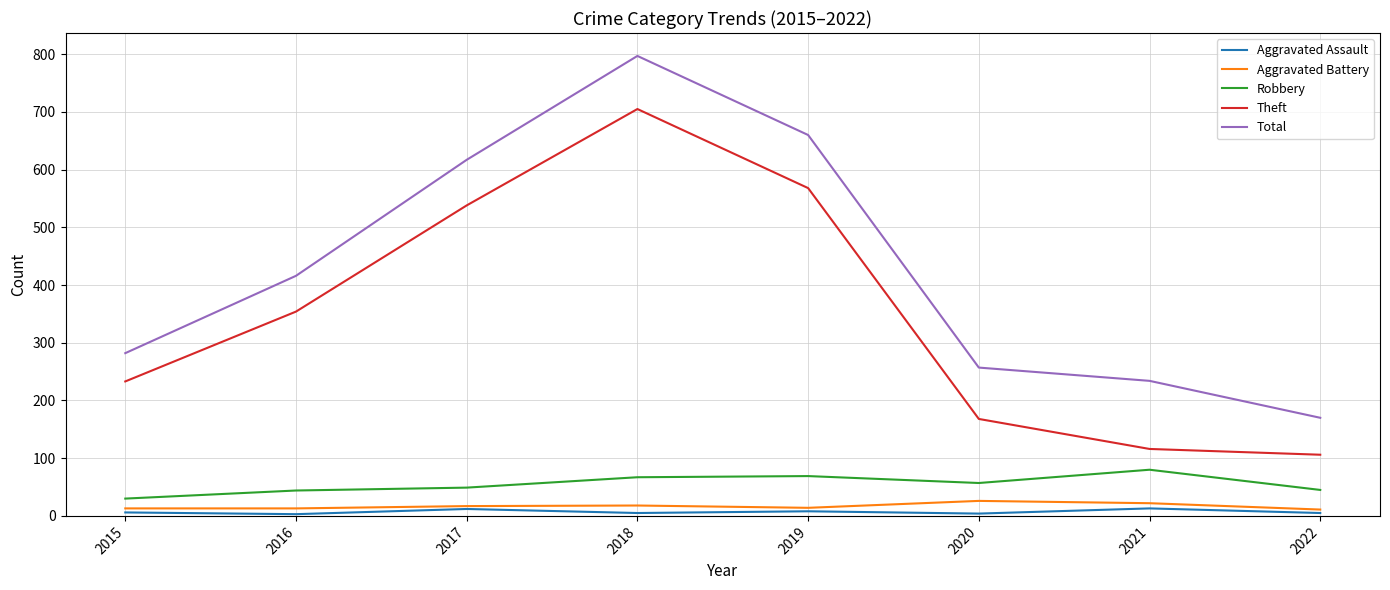

Count the number of data series in this chart.

5